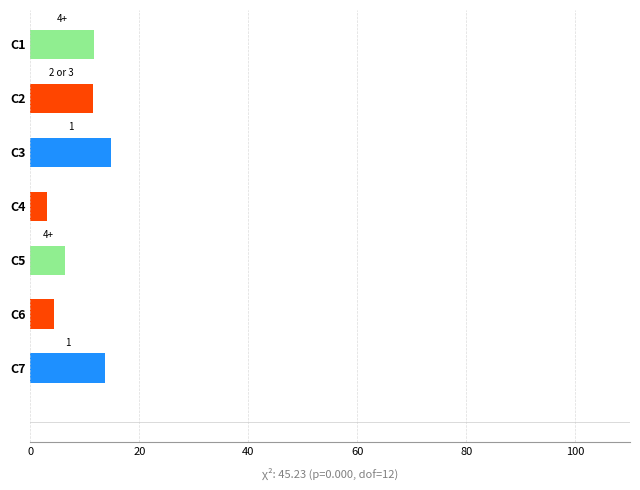

What is the total value across all series at C2?

11.4